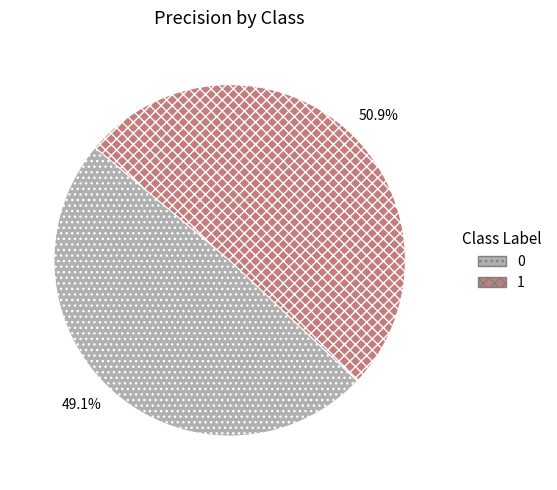

Which has a higher value, 0 or 1?

1